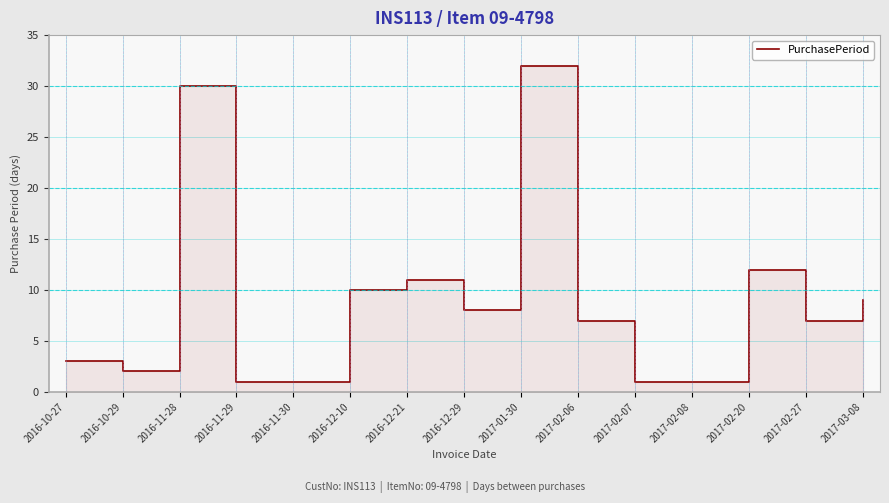

Where is the first local minimum?

2016-10-29